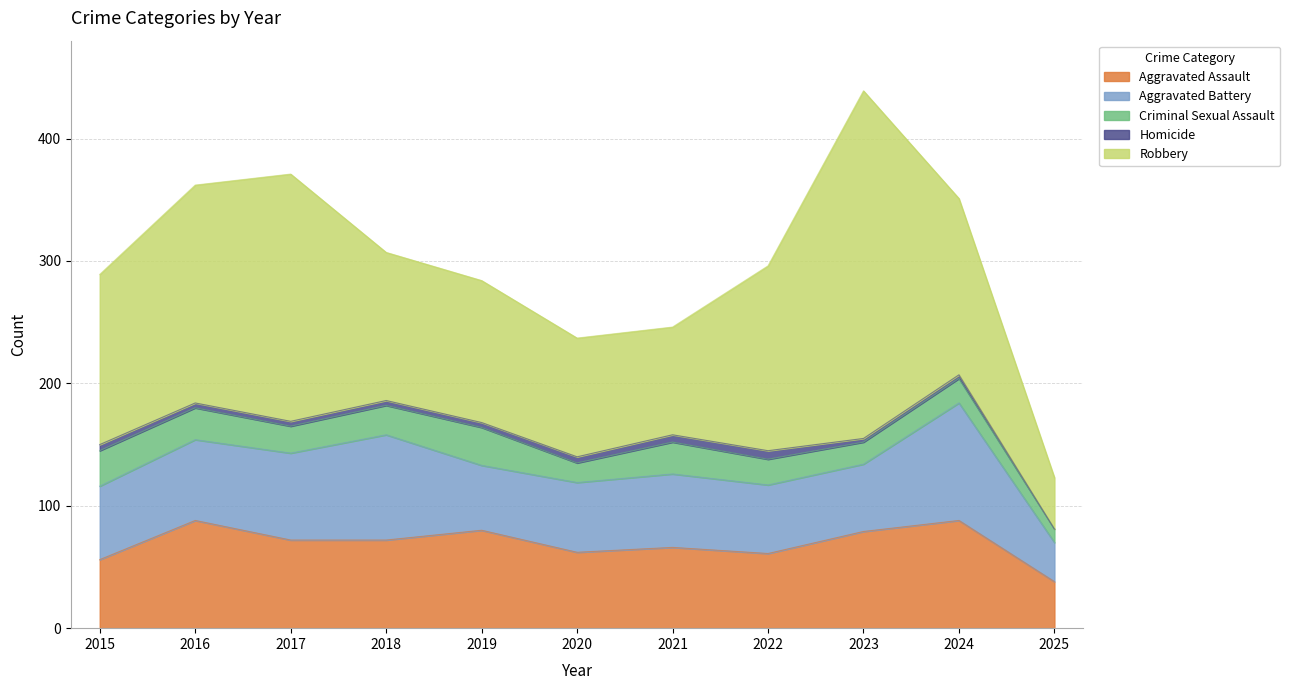

What are all the series names shown in the legend?

Aggravated Assault, Aggravated Battery, Criminal Sexual Assault, Homicide, Robbery